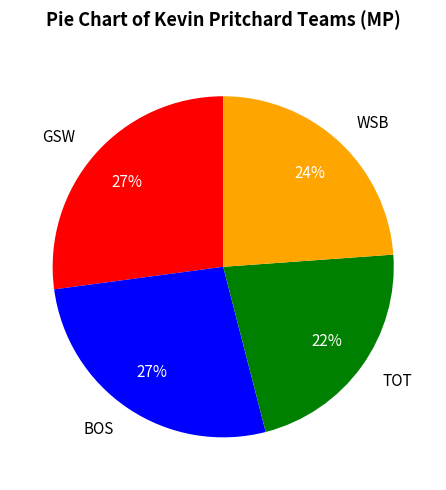

What is the smallest slice in the pie chart?

TOT